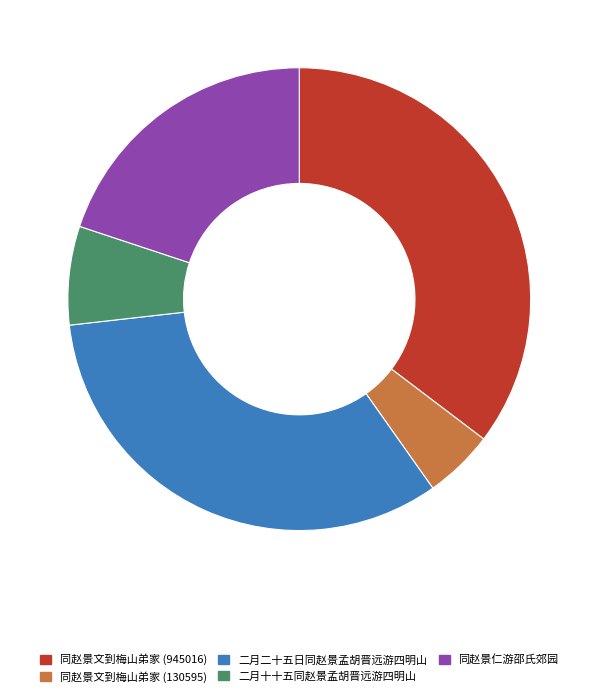

Combined, do 同赵景文到梅山弟家 (945016) and 二月十十五同赵景孟胡晋远游四明山 account for over 50%?

No